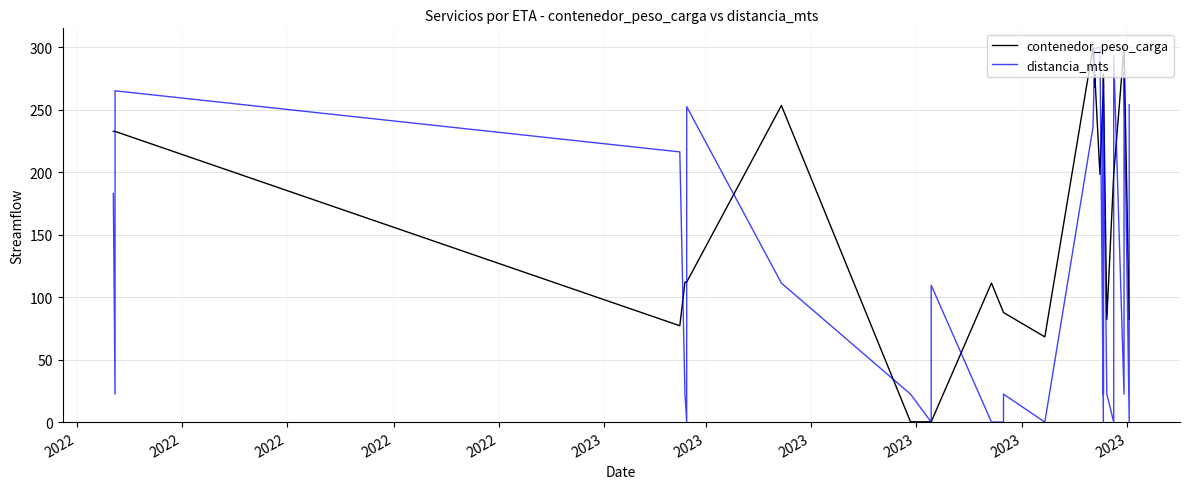

In distancia_mts, how many points are lower than both neighbors (excluding endpoints)?

7